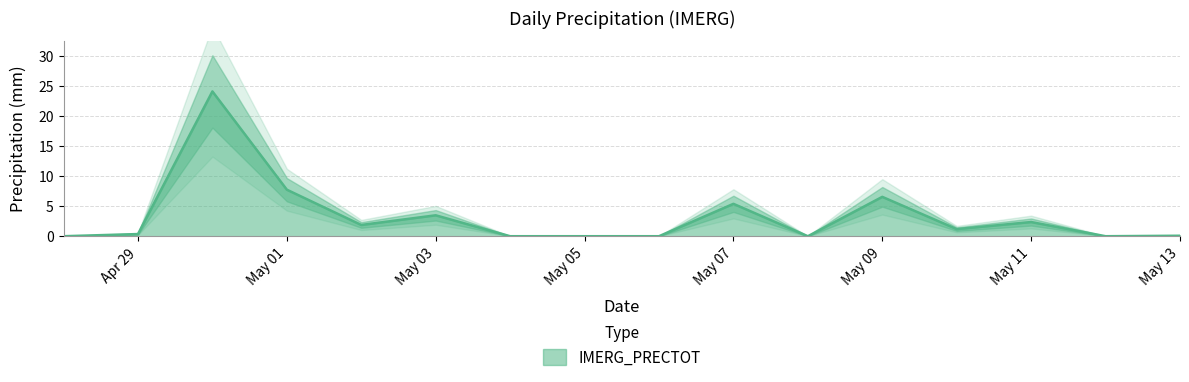

What is the maximum value for IMERG_PRECTOT?

24.1